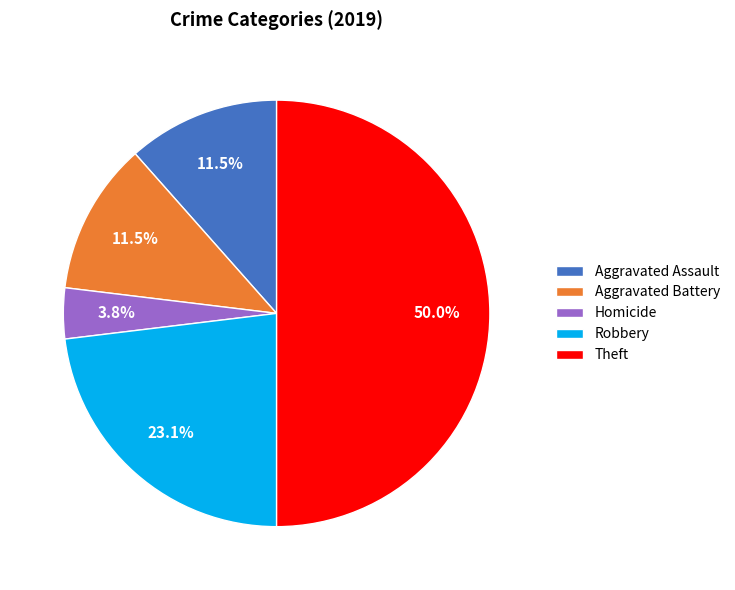

How many slices are in this pie chart?

5